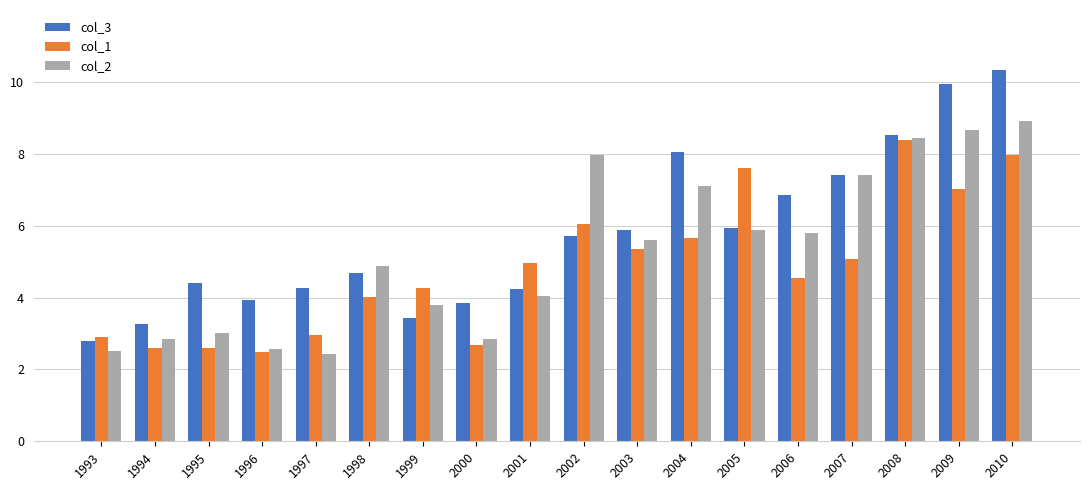

Read the col_1 value at 2004.

5.6